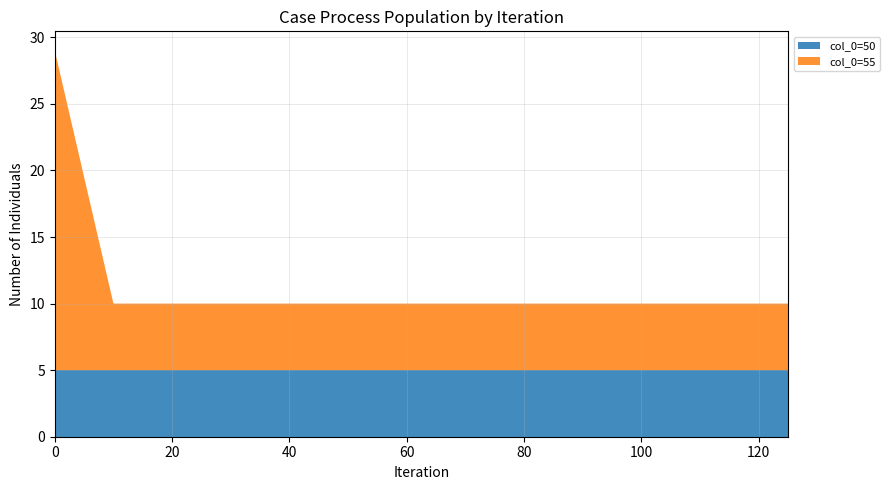

What is the total value across all series at 60?

10